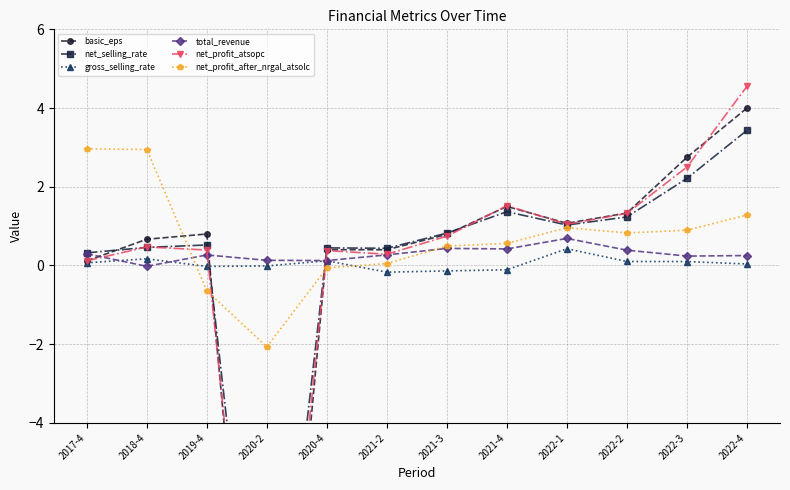

How many categories are shown in the chart?

12